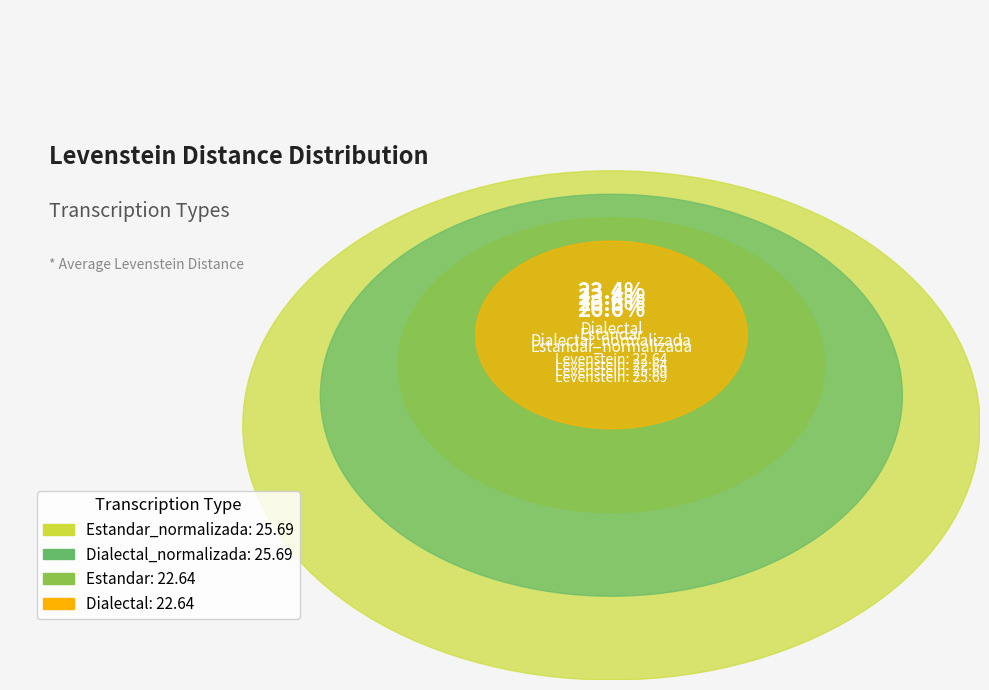

What percentage is the Dialectal slice, to the nearest percent?

23%